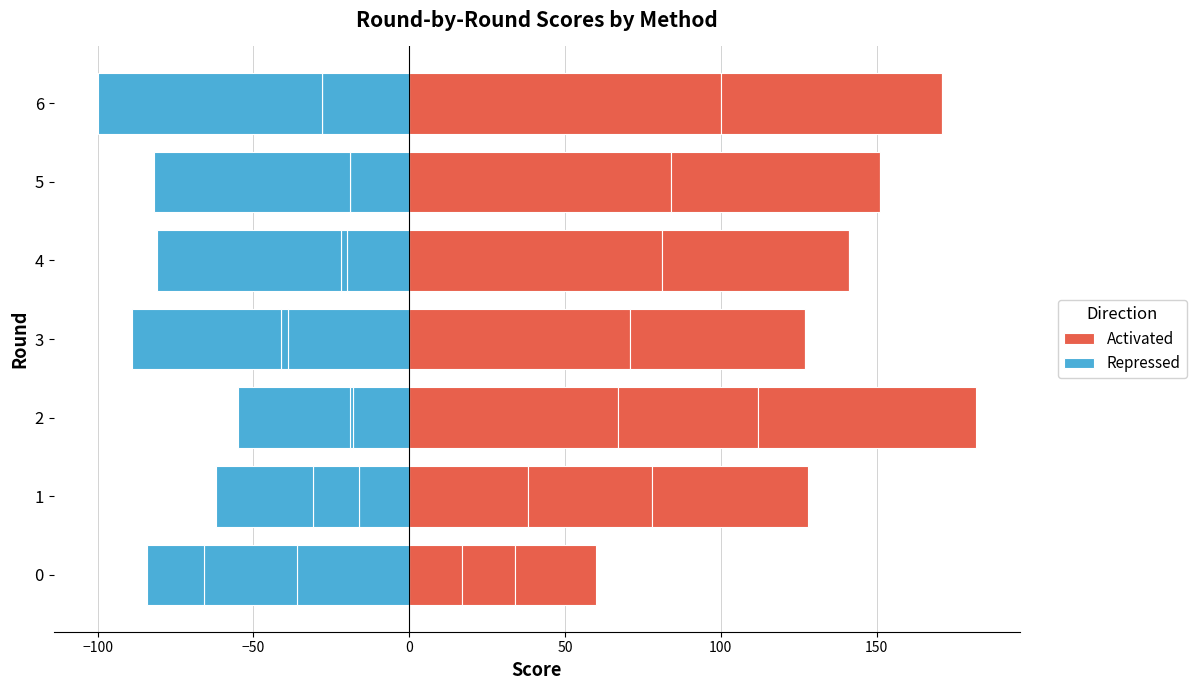

Which has a higher value, 0 or 6?

6